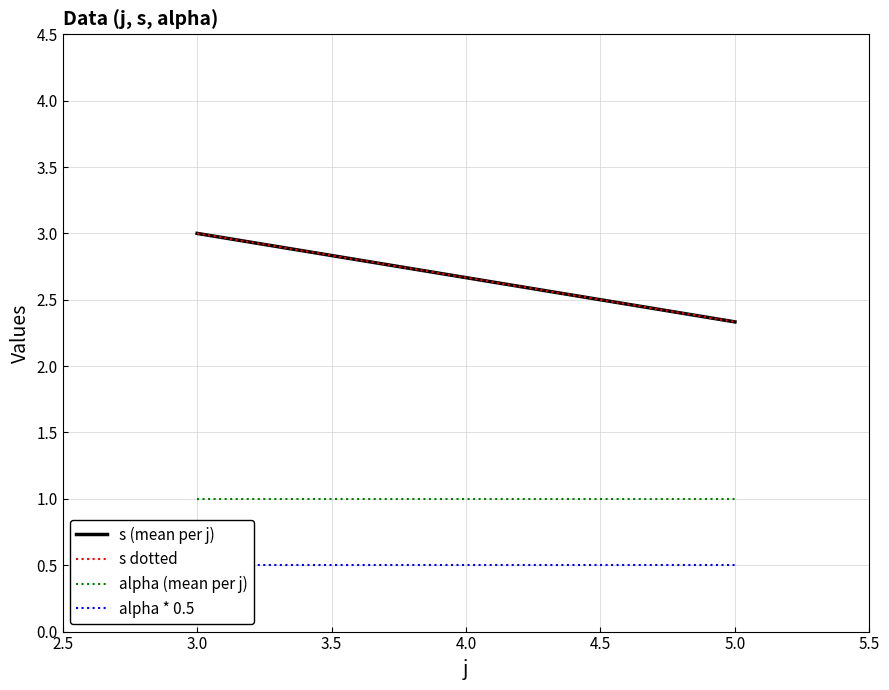

What position from the right is 3.0?

2